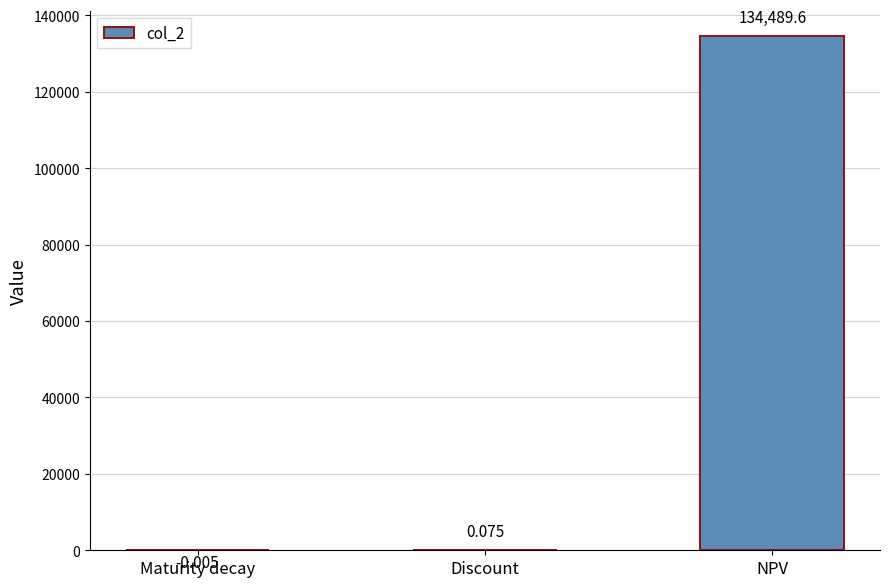

How many values exceed 0?

2